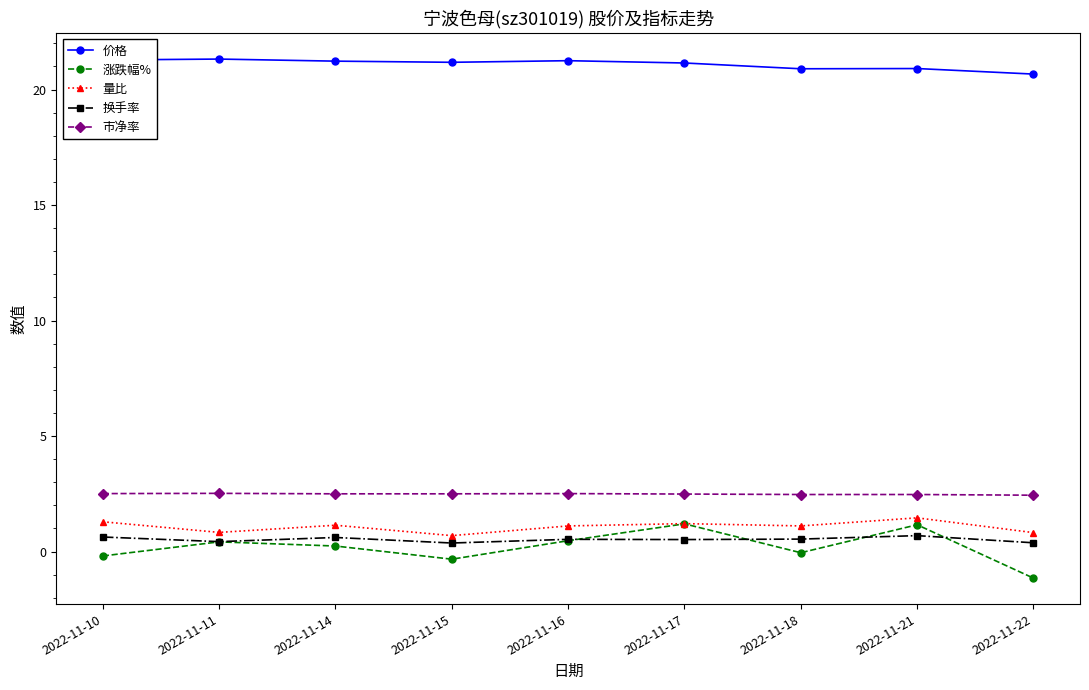

Is it true that 市净率 equals 4.2 at 2022-11-14?

False